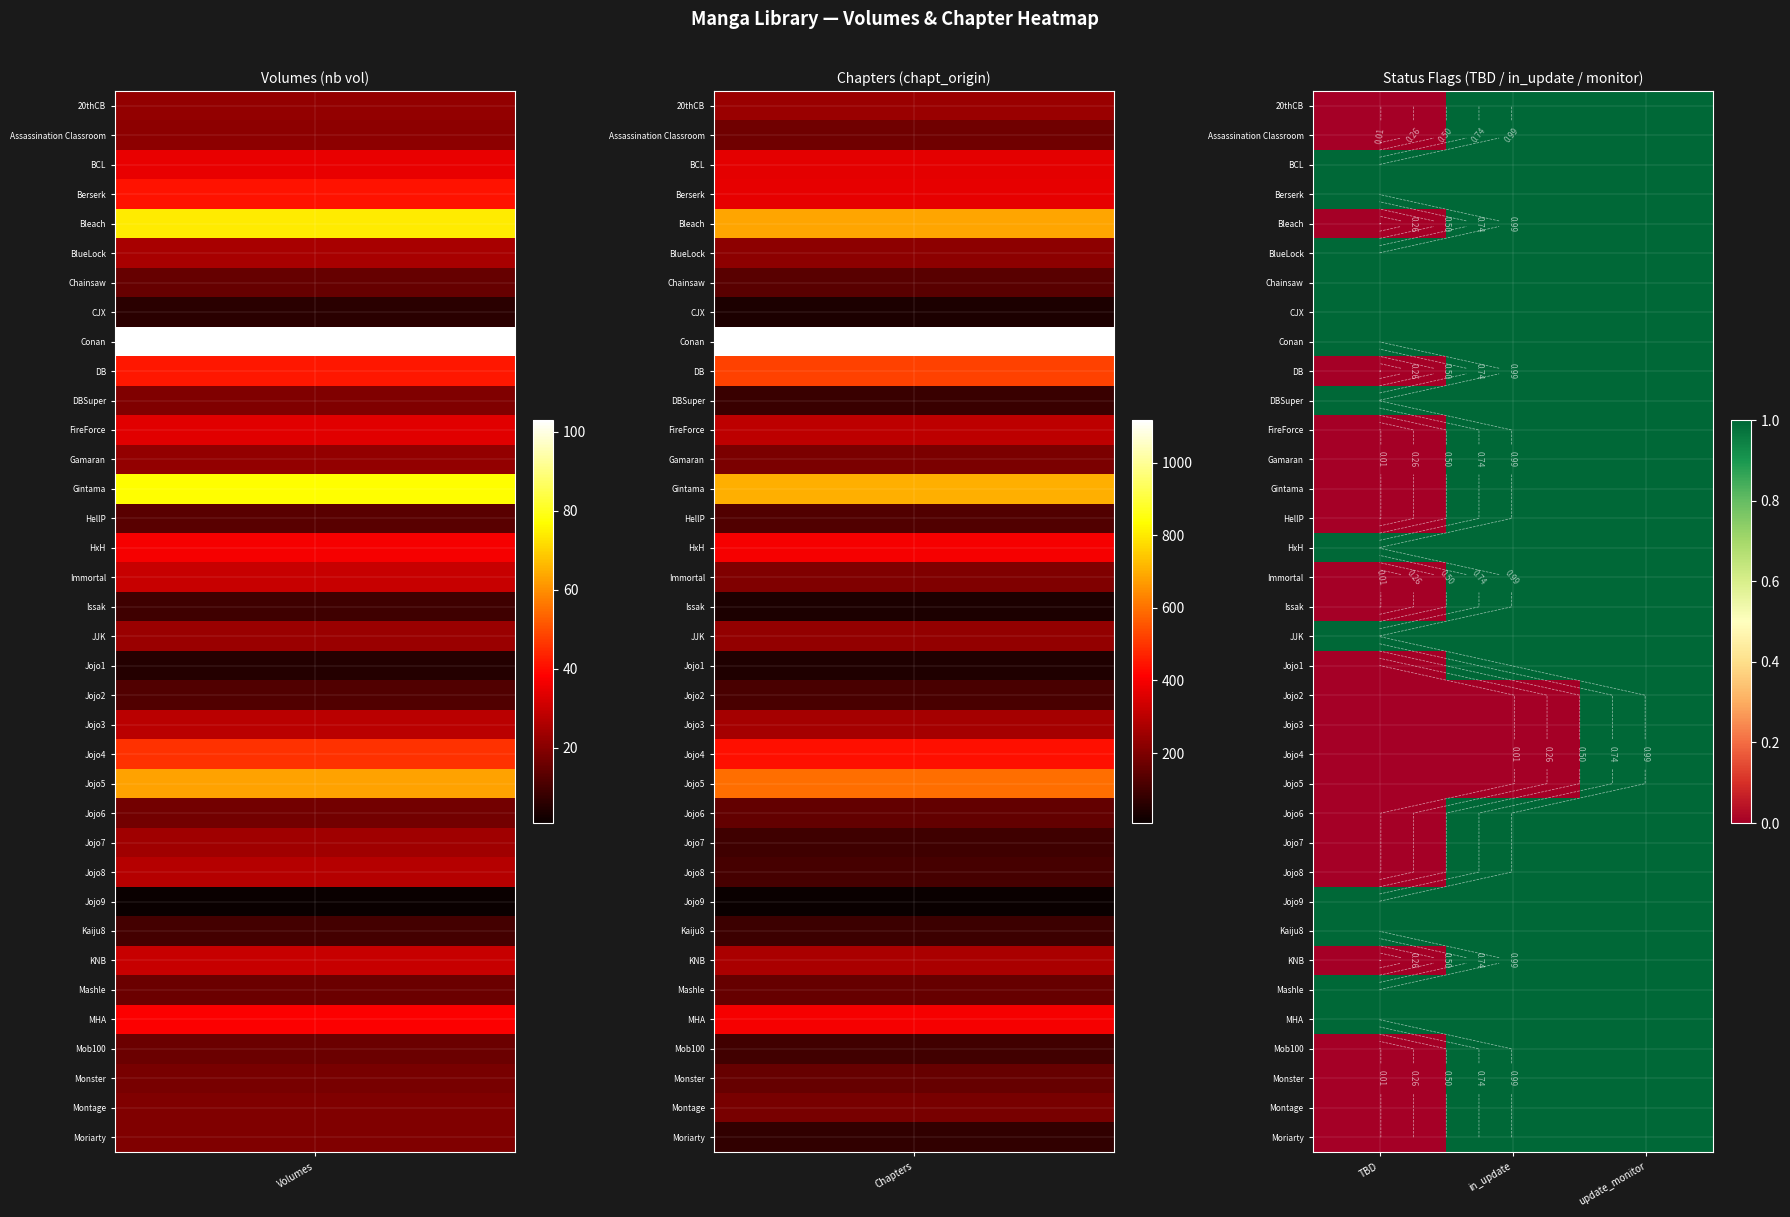

What is the difference between the highest and lowest values at in_update?

1